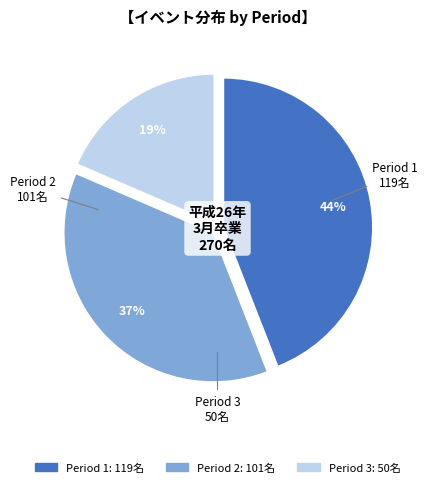

Rank the categories by value from lowest to highest.

Period 3, Period 2, Period 1